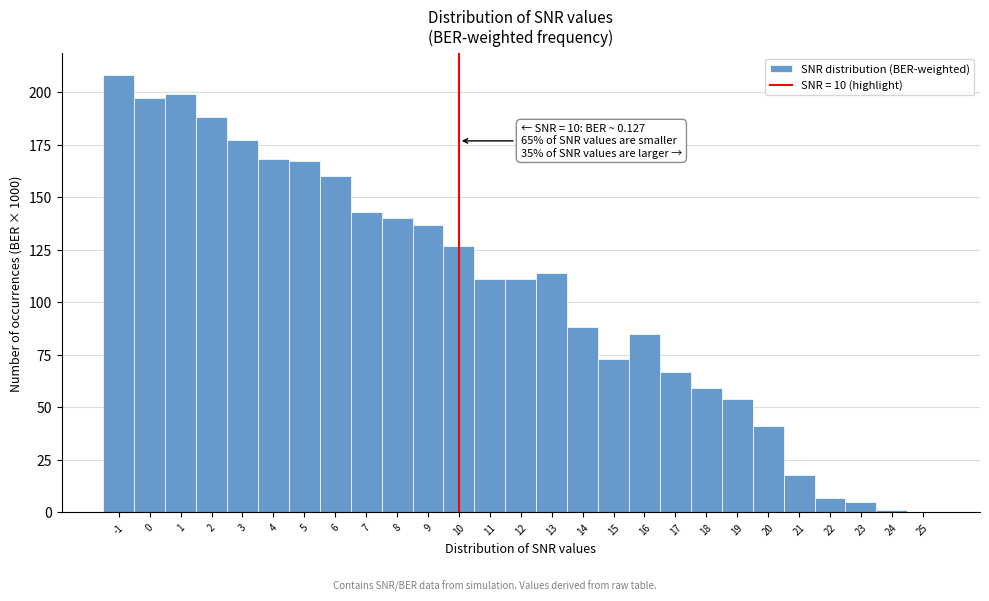

Over which range of the x-axis is the bar tallest?

-1.5 to -0.5